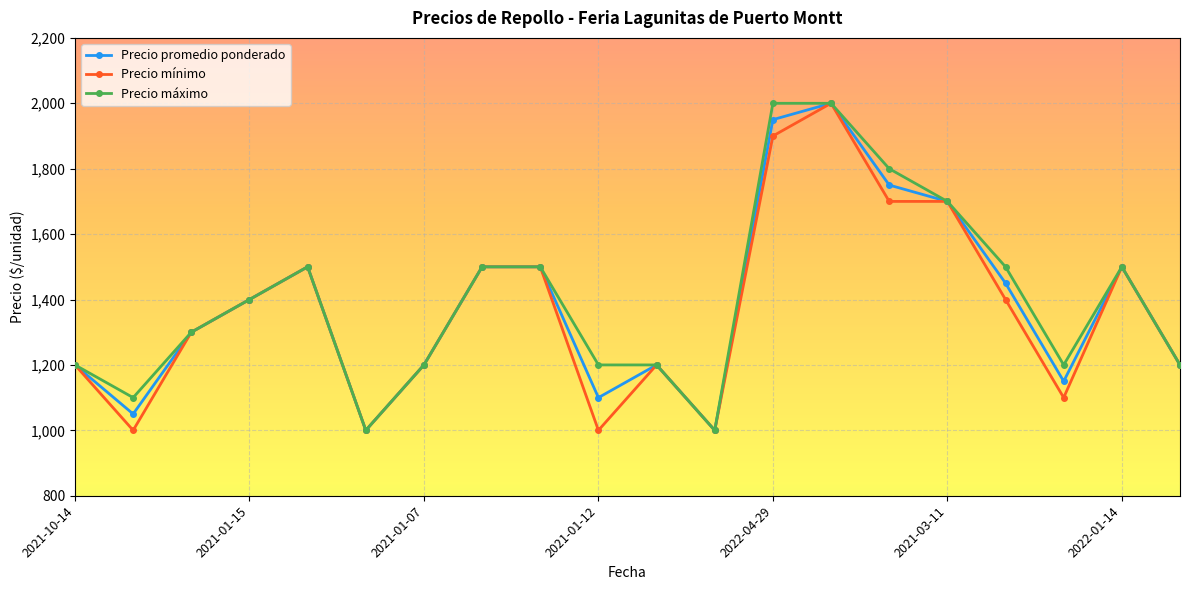

What is the maximum value shown in the chart?

2000